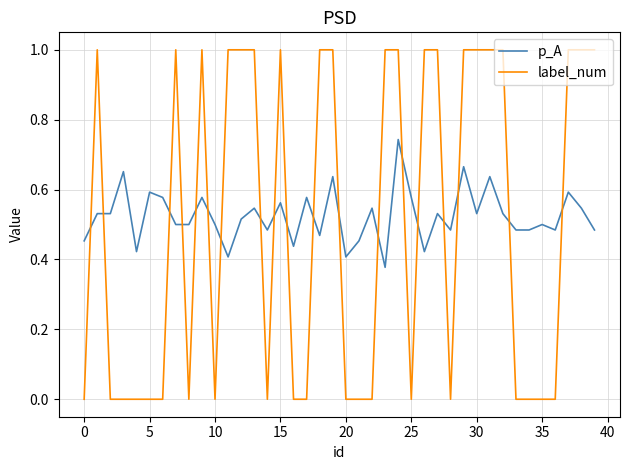

Which series has the widest spread of values?

label_num